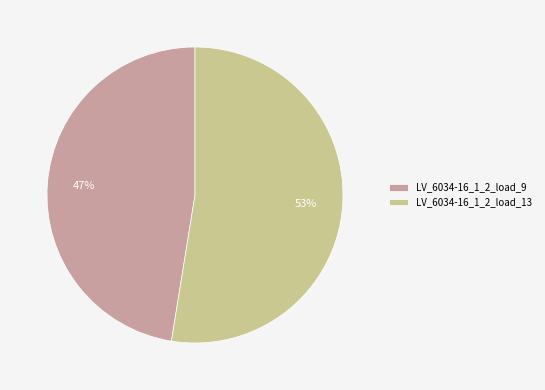

Rank the categories by value from lowest to highest.

LV_6034-16_1_2_load_9, LV_6034-16_1_2_load_13